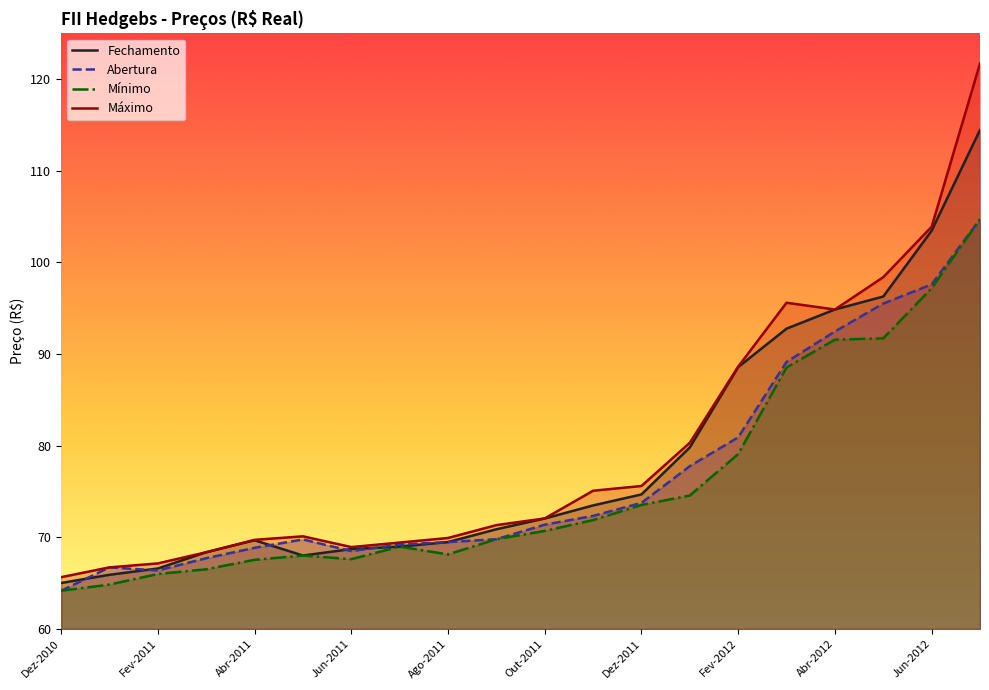

What is the maximum value shown in the chart?

121.7